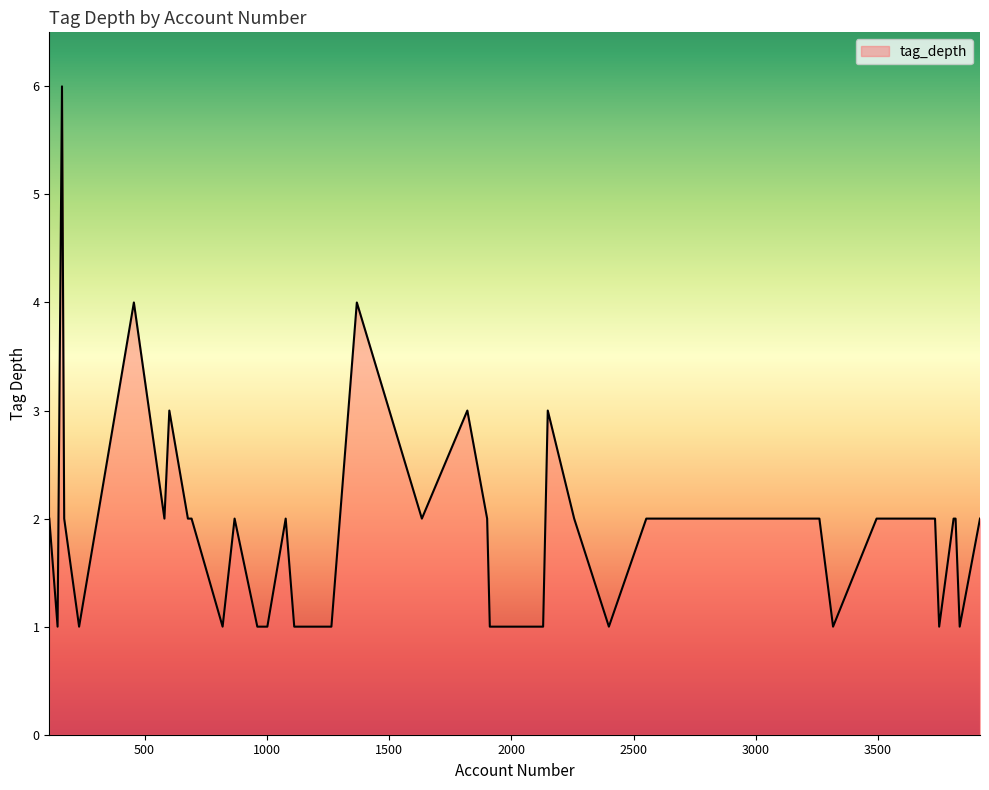

What is the greatest value displayed?

6